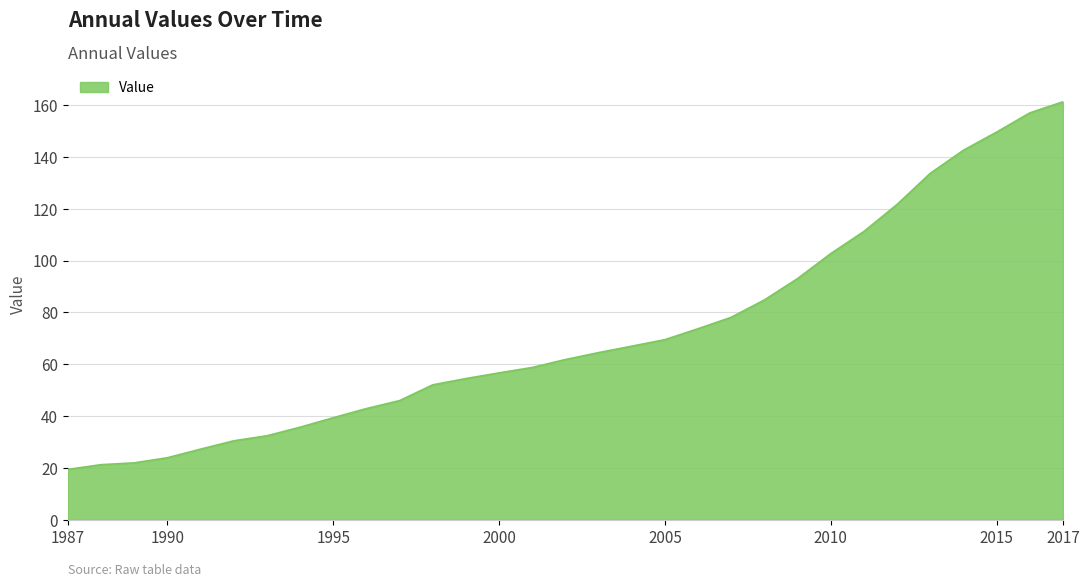

What is the minimum value shown in the chart?

19.4